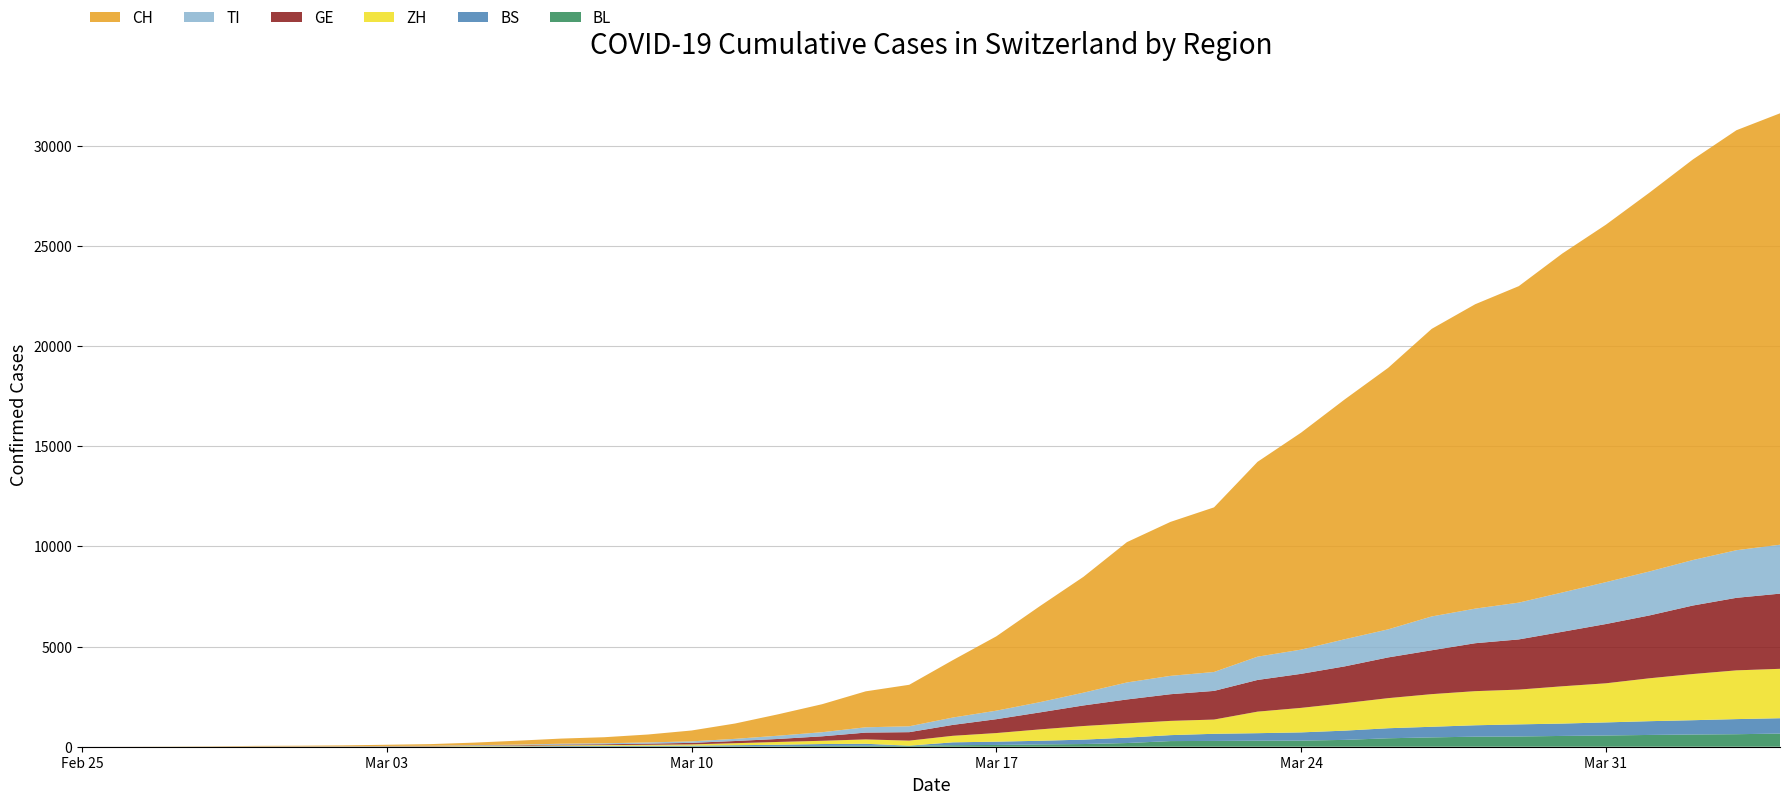

Reading right to left, transcribe all the data shown in this chart.

CH: 21535	20965	19997	18908	17842	16920	15798	15195	14356	13054	11970	10831	9727	8217	7686	7005	5781	4793	3710	2864	2072	1795	1398	1072	766	542	396	303	257	197	125	83	59	40	29	23	13	6	2	0
TI: 2442	2377	2271	2195	2091	1962	1837	1727	1688	1401	1354	1209	1162	945	916	849	638	511	426	368	293	265	206	163	108	75	61	49	41	28	25	13	8	4	2	2	1	1	1	0
GE: 3753	3621	3420	3137	2958	2721	2505	2393	2190	2033	1837	1699	1582	1430	1331	1194	1027	848	692	544	423	340	222	150	109	76	56	40	38	25	17	14	13	10	9	8	4	1	1	0
ZH: 2466	2433	2305	2141	1952	1861	1735	1703	1629	1502	1370	1223	1075	711	711	711	679	568	429	326	250	218	163	140	101	62	49	40	34	29	23	15	13	10	7	6	2	2	0	0
BS: 767	754	714	687	653	617	605	569	530	501	462	410	374	356	297	270	220	181	164	143	0	100	92	73	49	33	28	24	21	15	8	3	3	1	1	1	1	1	0	0
BL: 656	625	610	588	561	539	511	502	466	422	341	306	302	289	282	184	134	116	89	76	54	47	42	26	26	22	20	19	15	6	6	2	2	2	2	2	1	0	0	0